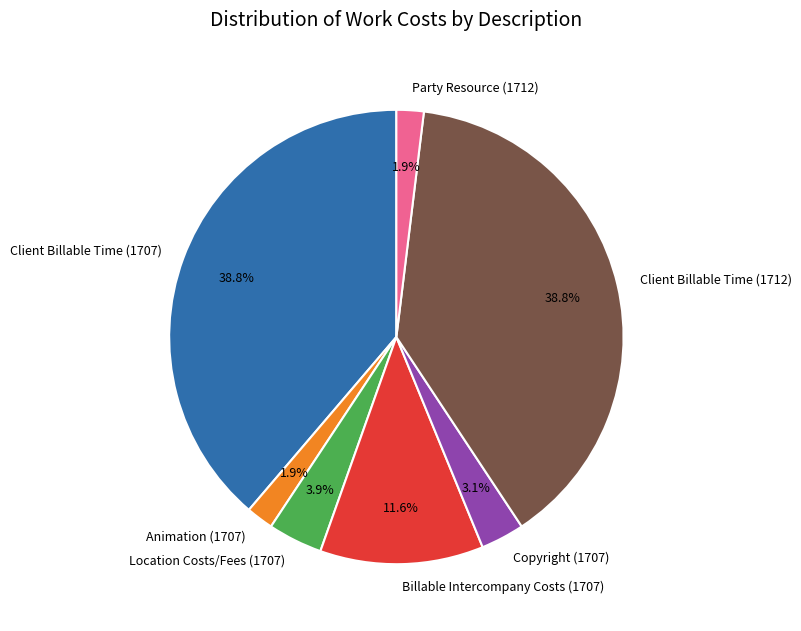

To the nearest percent, what percentage of the pie is Client Billable Time (1712)?

39%